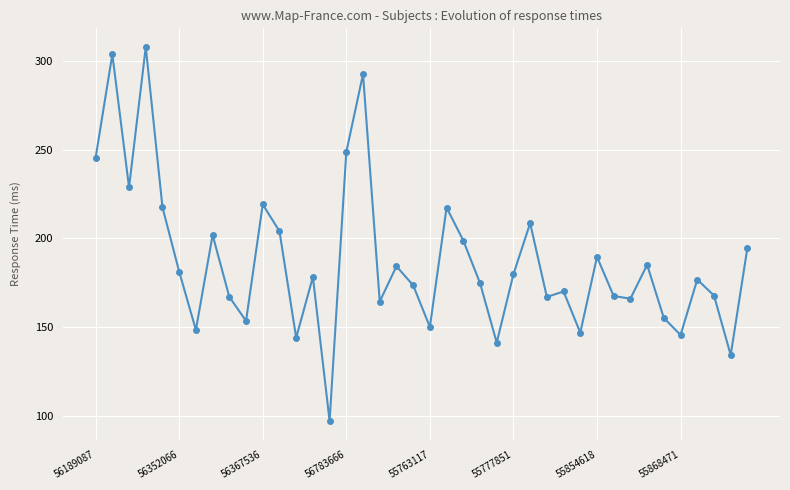

What is the sum of all values?

7499.9